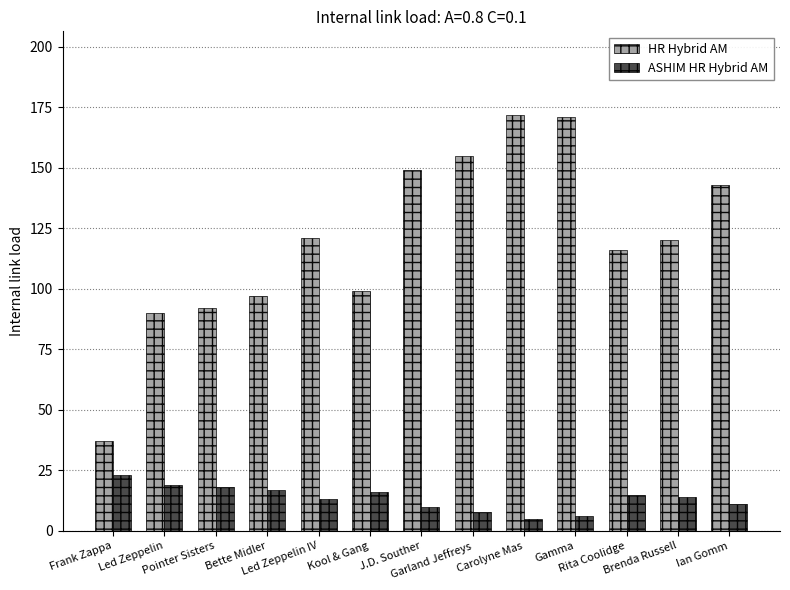

What is the maximum value shown in the chart?

172